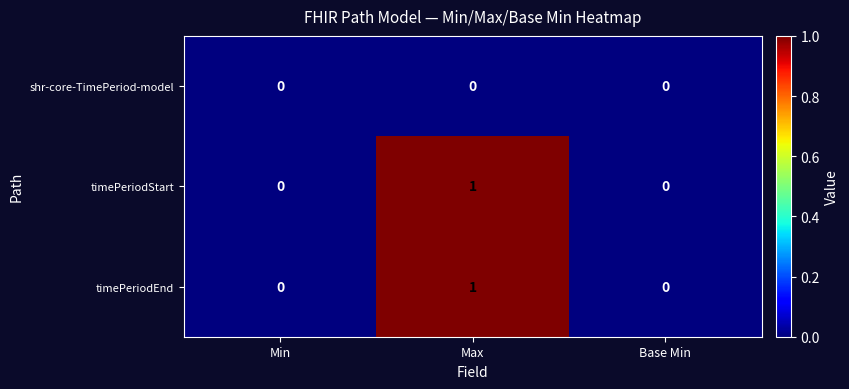

How many timePeriodStart values are between 0 and 1?

3